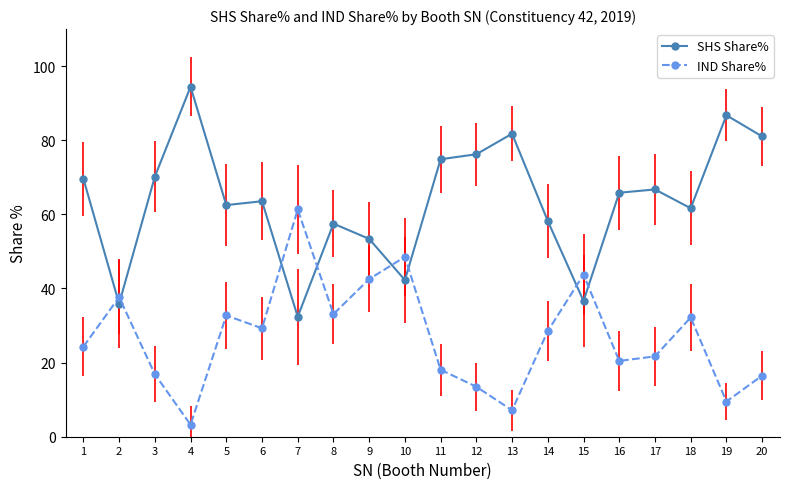

What is the sum of all SHS Share% values?

1271.4